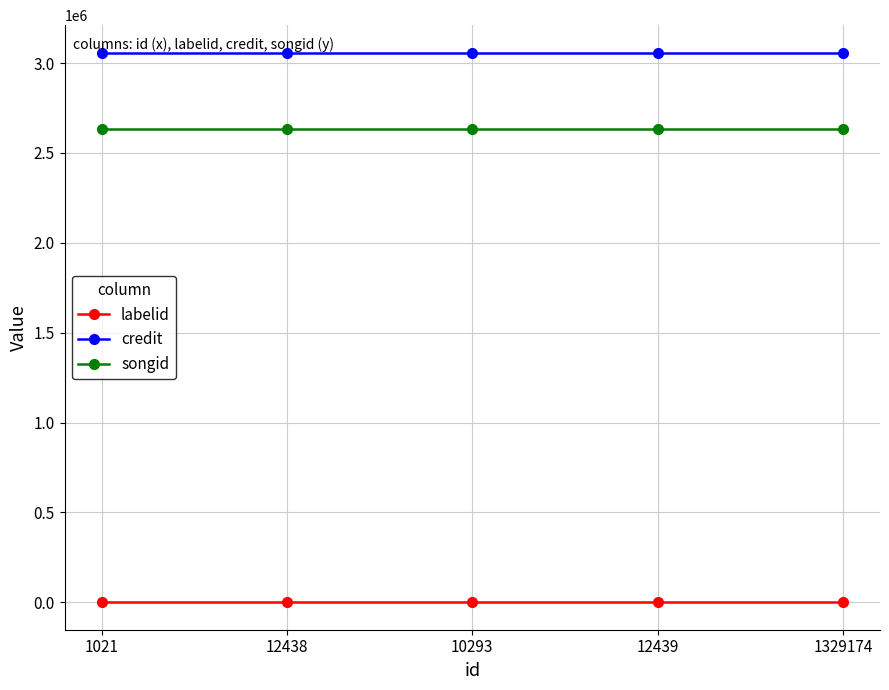

Reading left to right, extract all data points from this chart.

labelid: 1021=-1	12438=-1	10293=-1	12439=-1	1329174=-1
credit: 1021=3058403	12438=3058403	10293=3058403	12439=3058403	1329174=3058403
songid: 1021=2632903	12438=2632903	10293=2632903	12439=2632903	1329174=2632903